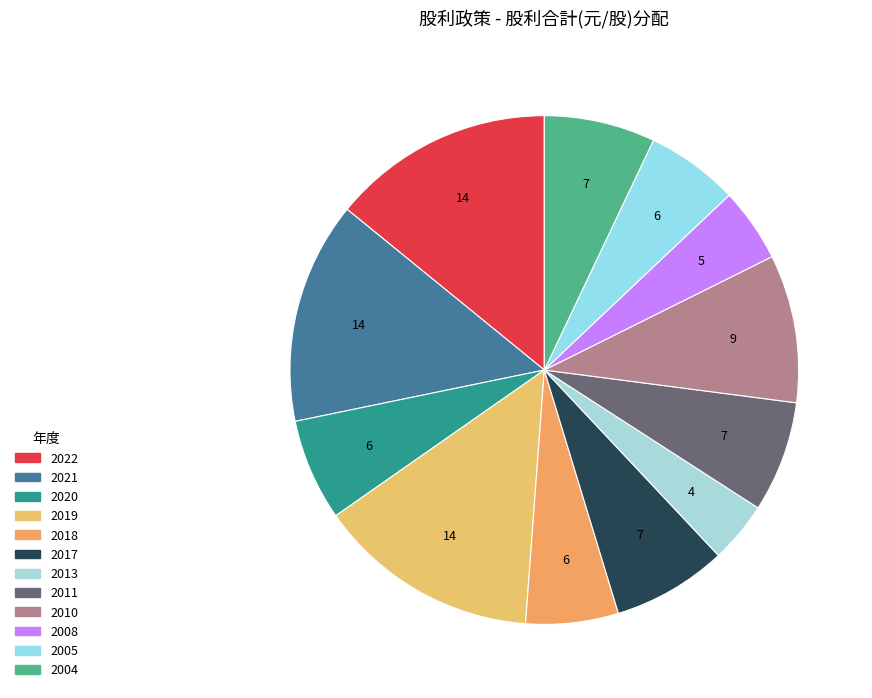

Which slice is the smallest?

2013